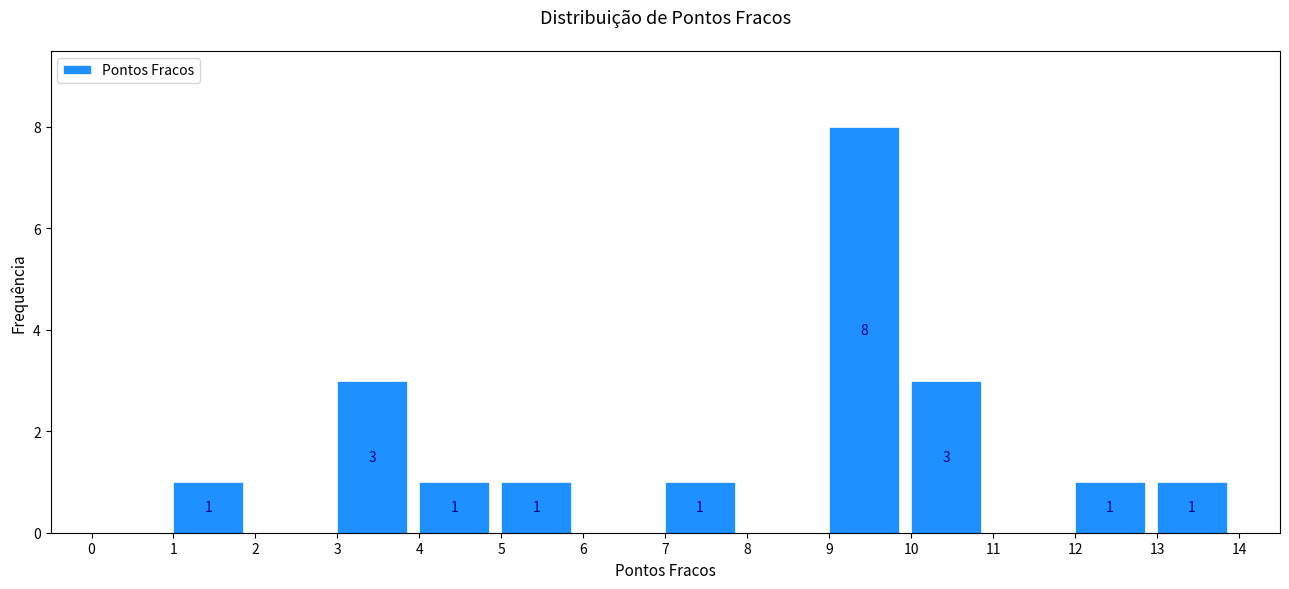

Over which range of the x-axis is the bar tallest?

9 to 10